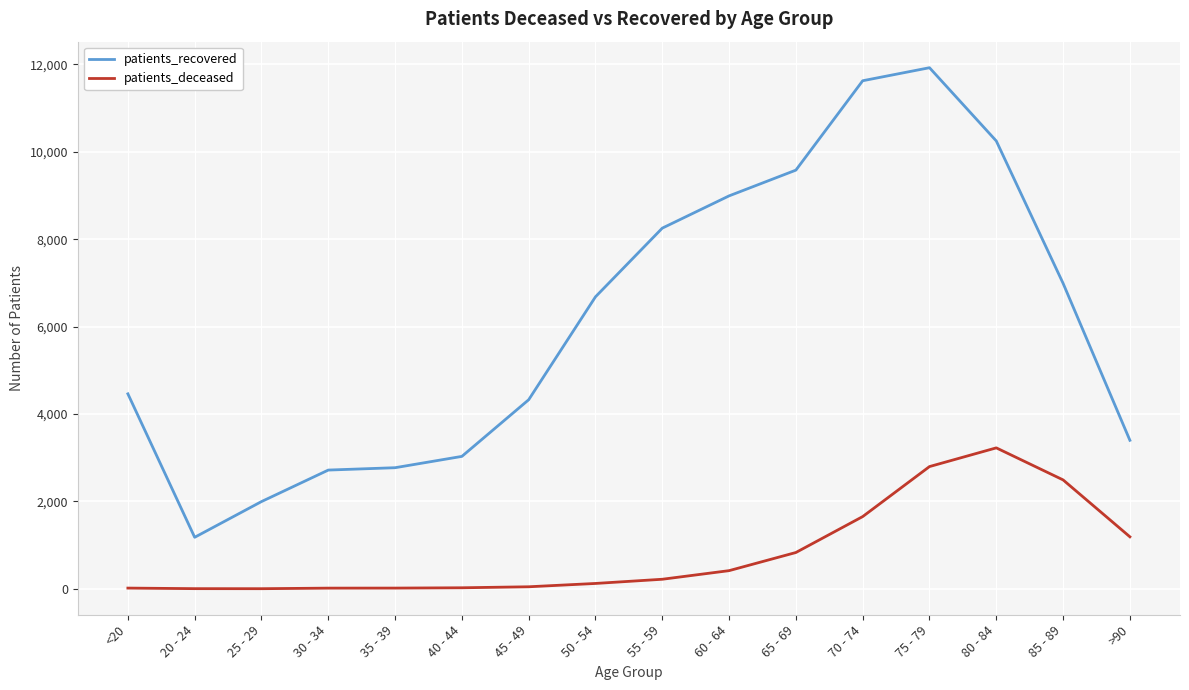

What is the difference between the second highest and minimum values in the patients_deceased series?

2794